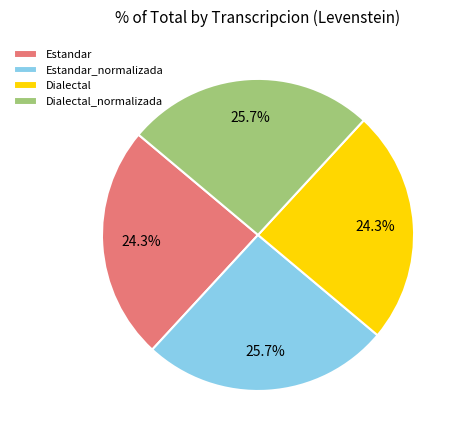

What percentage is the Estandar slice, to the nearest percent?

24%